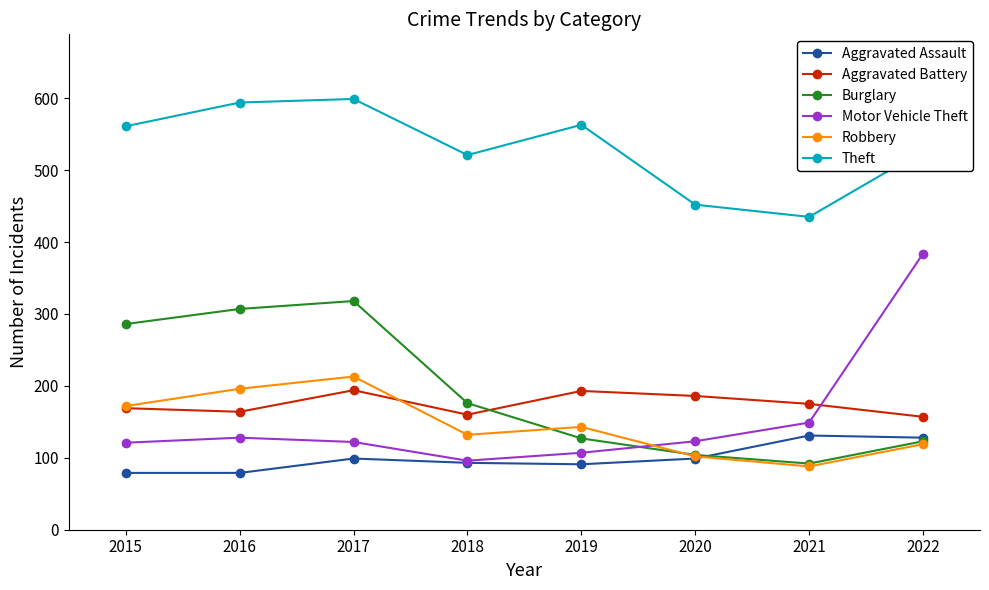

What is the total value across all series at 2015?

1388